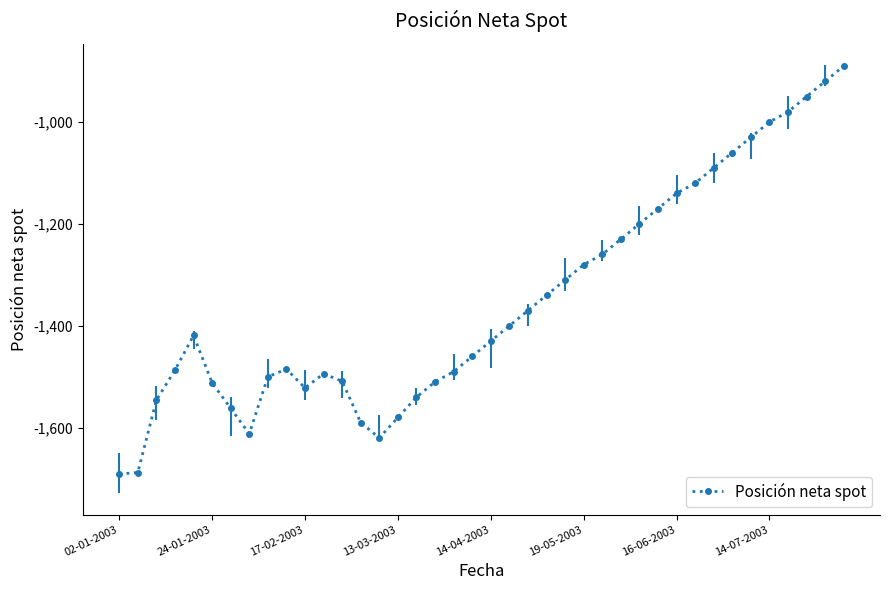

What is the greatest value displayed?

-890